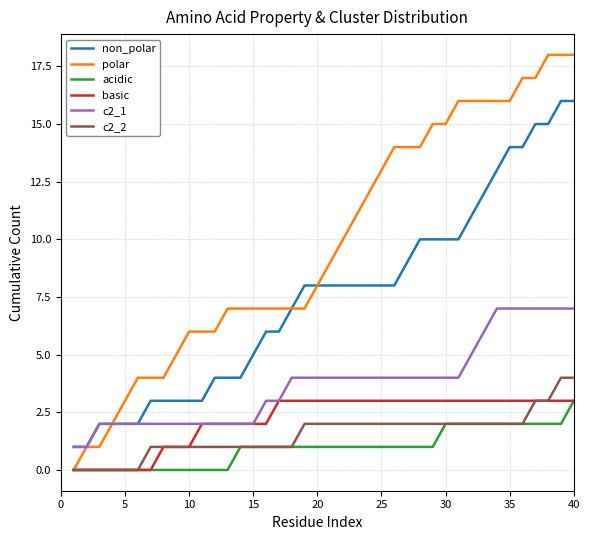

Which series has the widest spread of values?

polar